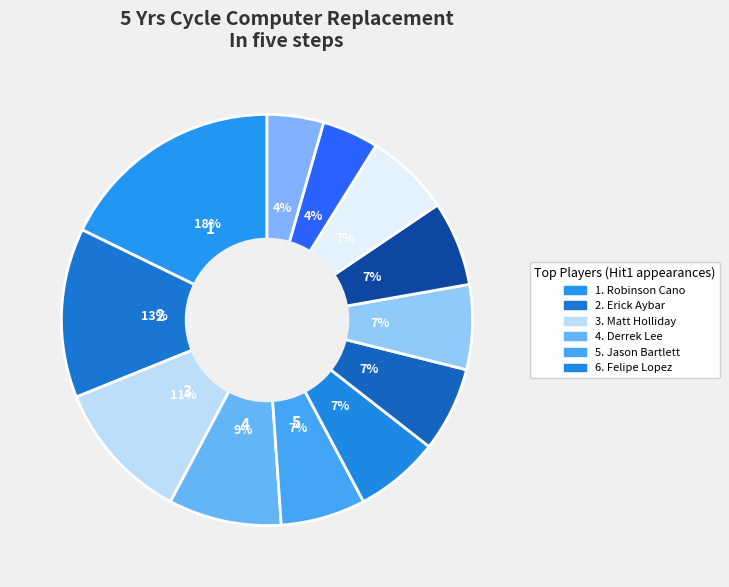

Rank the categories by value from lowest to highest.

Joe Mauer, Miguel Tejada, Jason Bartlett, Felipe Lopez, Denard Span, Magglio Ordonez, Carl Crawford, Scott Podsednik, Derrek Lee, Matt Holliday, Erick Aybar, Robinson Cano